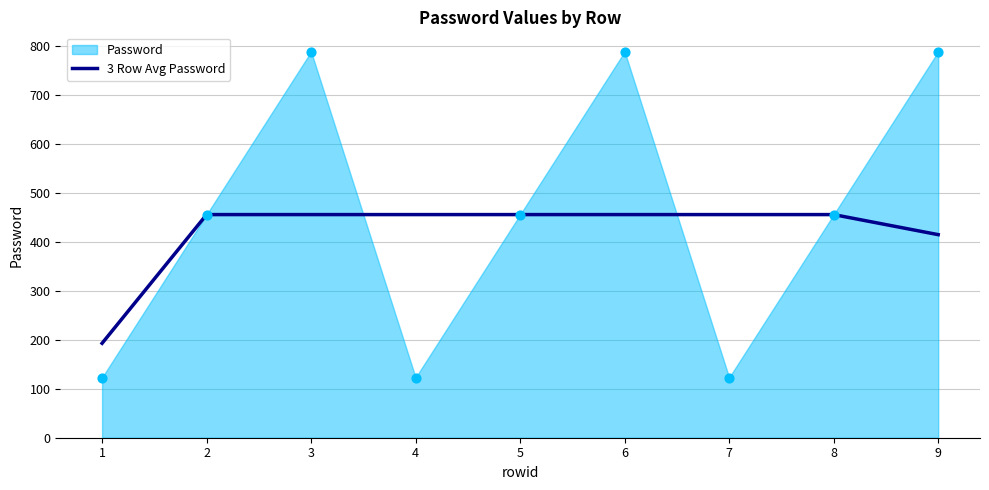

What is the highest value of the 3 Row Avg Password series?

456